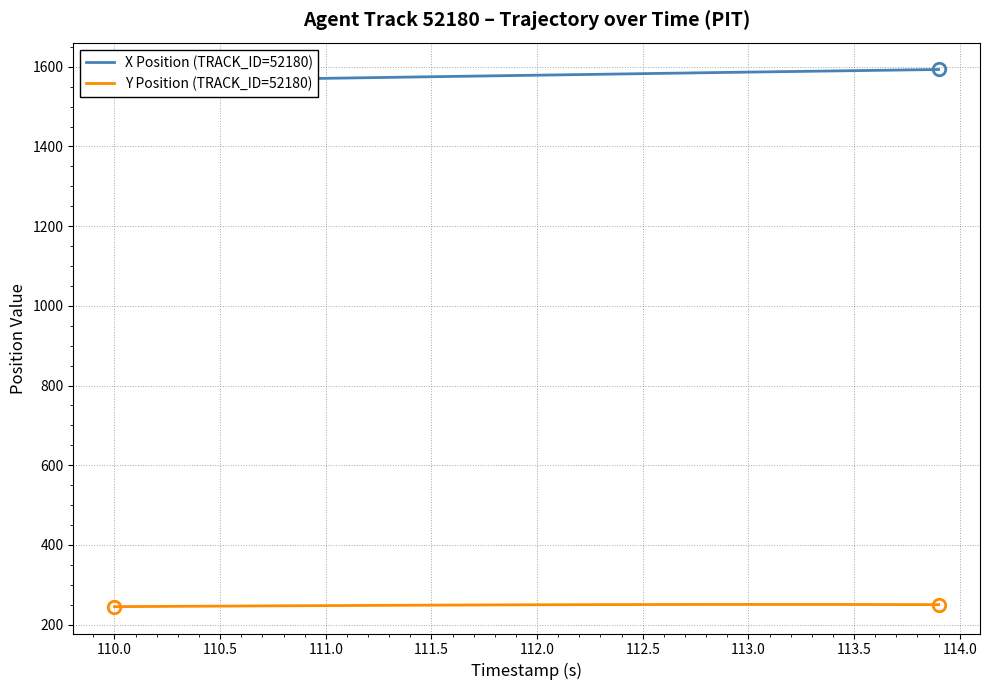

What is the difference between the maximum and second lowest values in the X Position (TRACK_ID=52180) series?

29.1